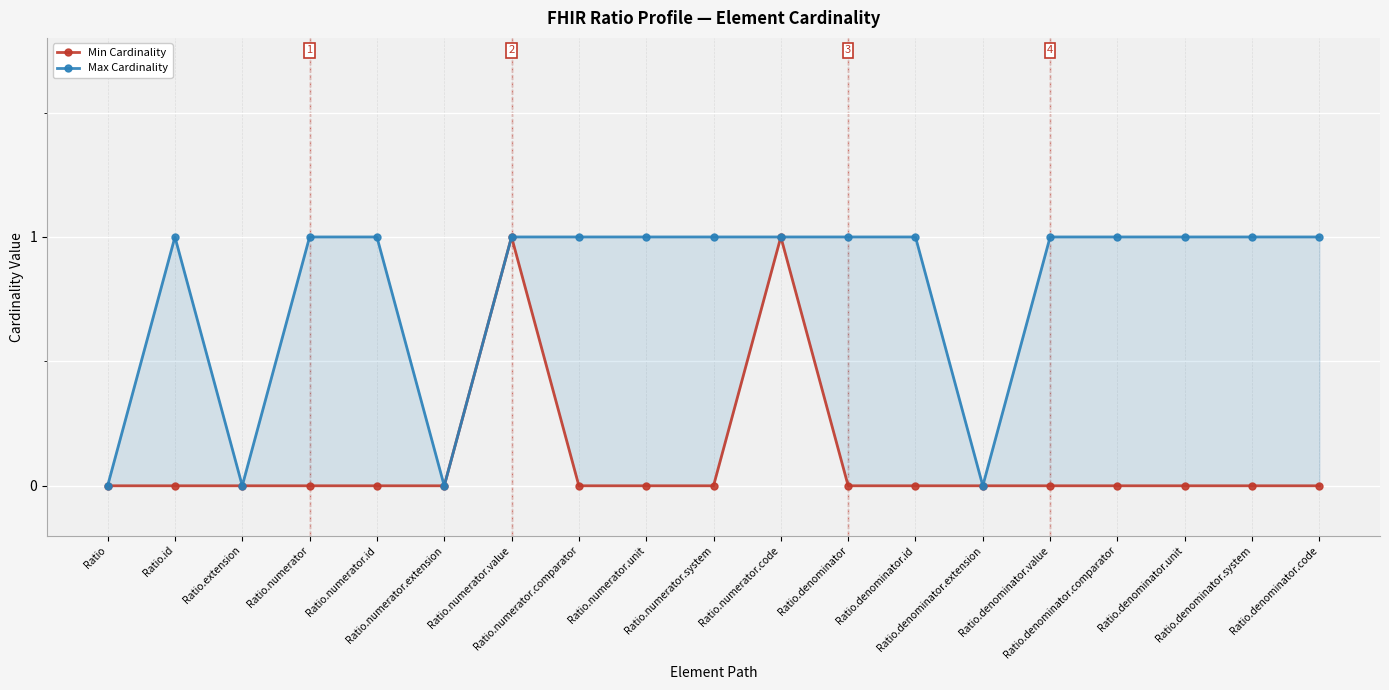

True or false: Min Cardinality has a value of 0 at Ratio.id.

True